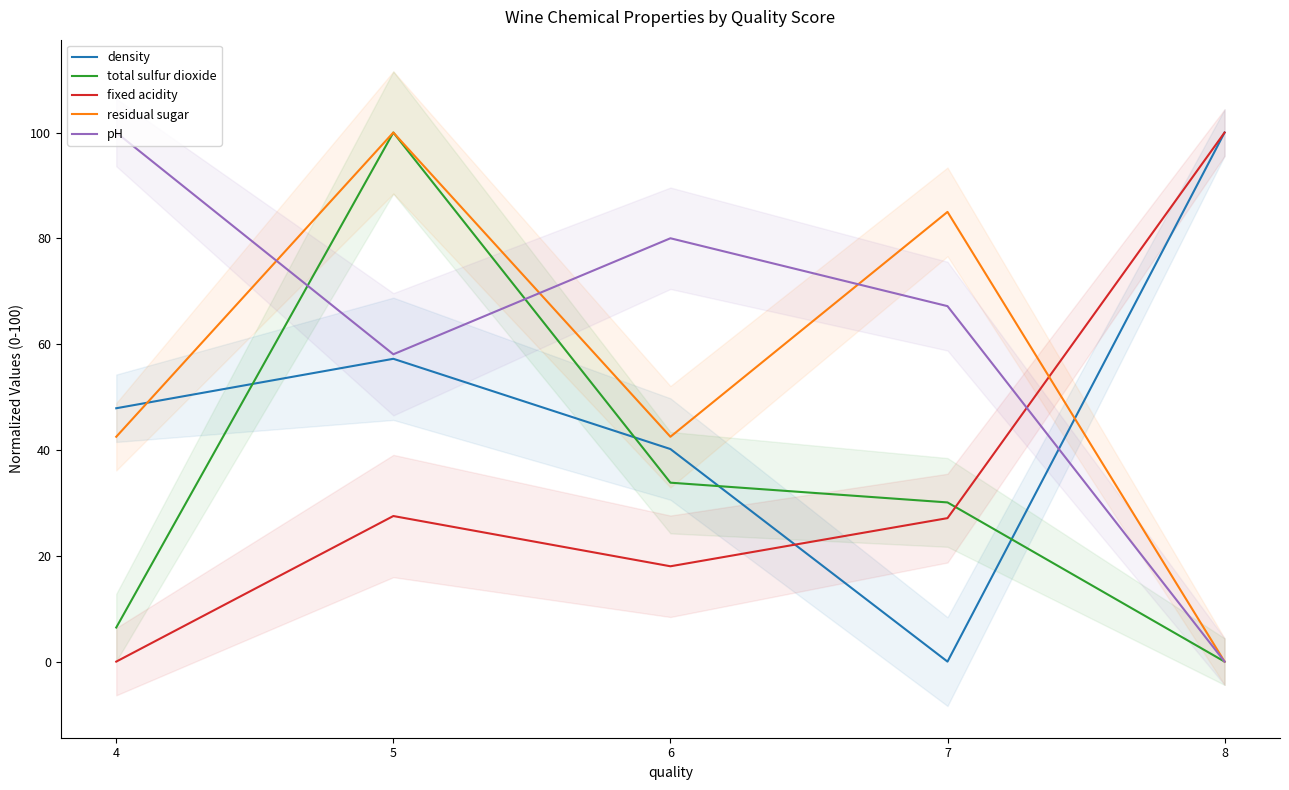

What is the value of the pH point at the 4th from the left?

67.2